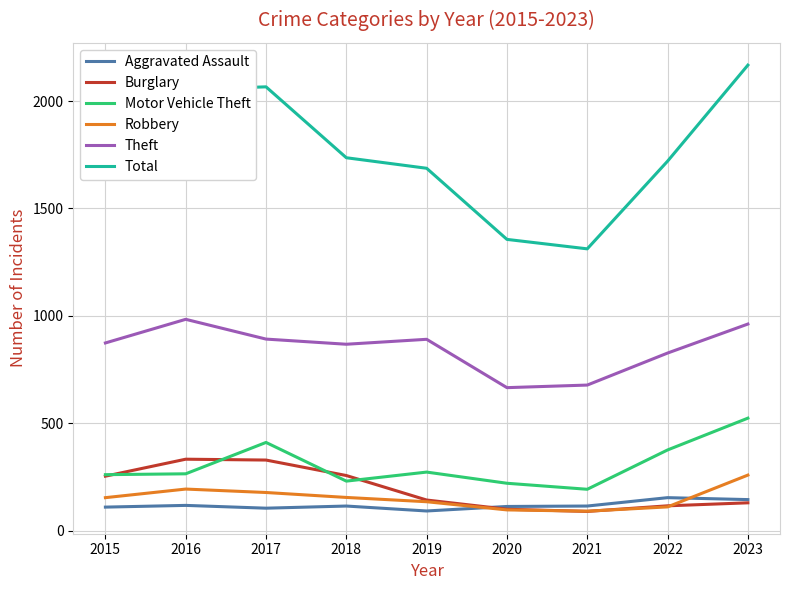

True or false: Theft and Motor Vehicle Theft cross at least once.

False